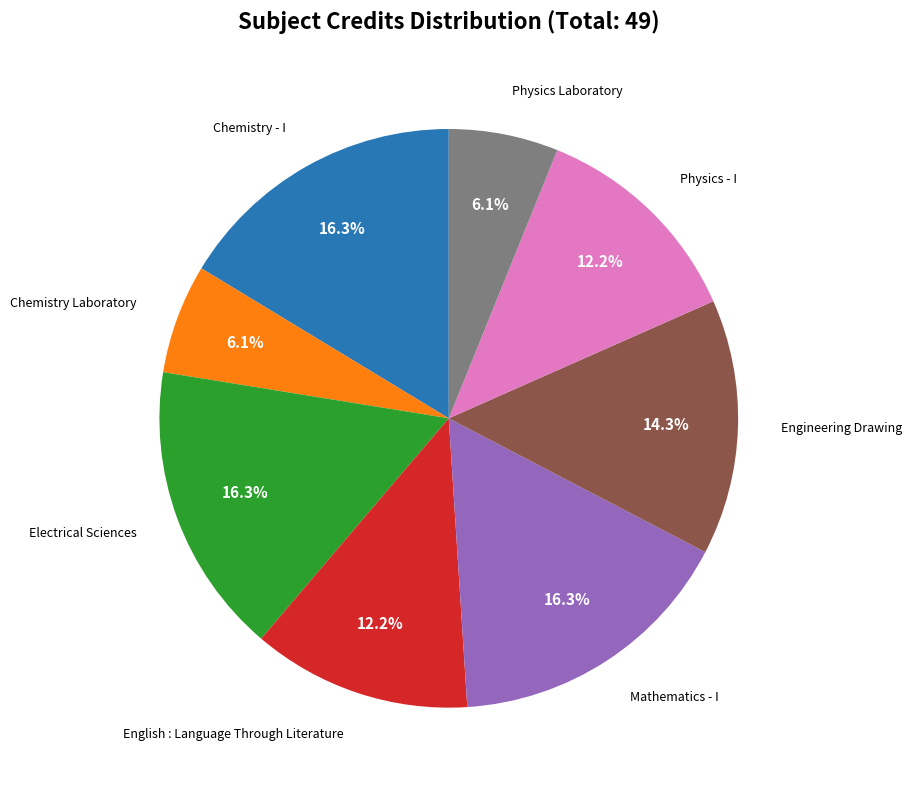

Is there any slice that represents more than half of the pie?

No